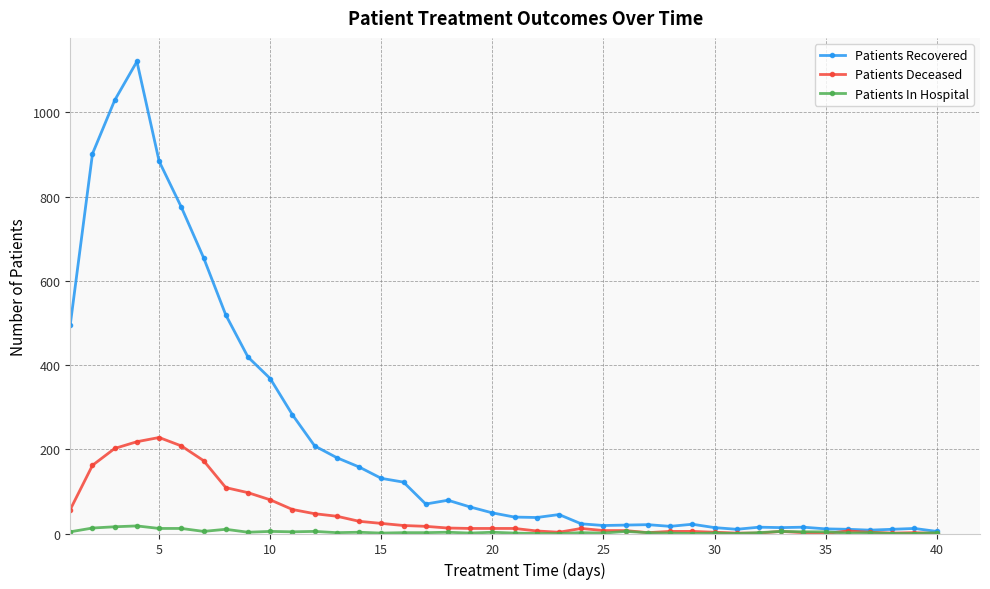

What is the maximum value for Patients Recovered?

1121